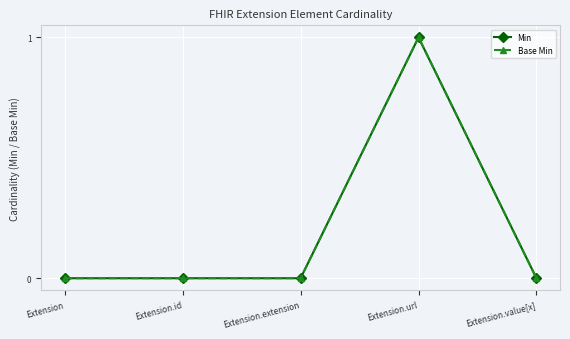

True or false: Min and Base Min intersect in this chart.

False